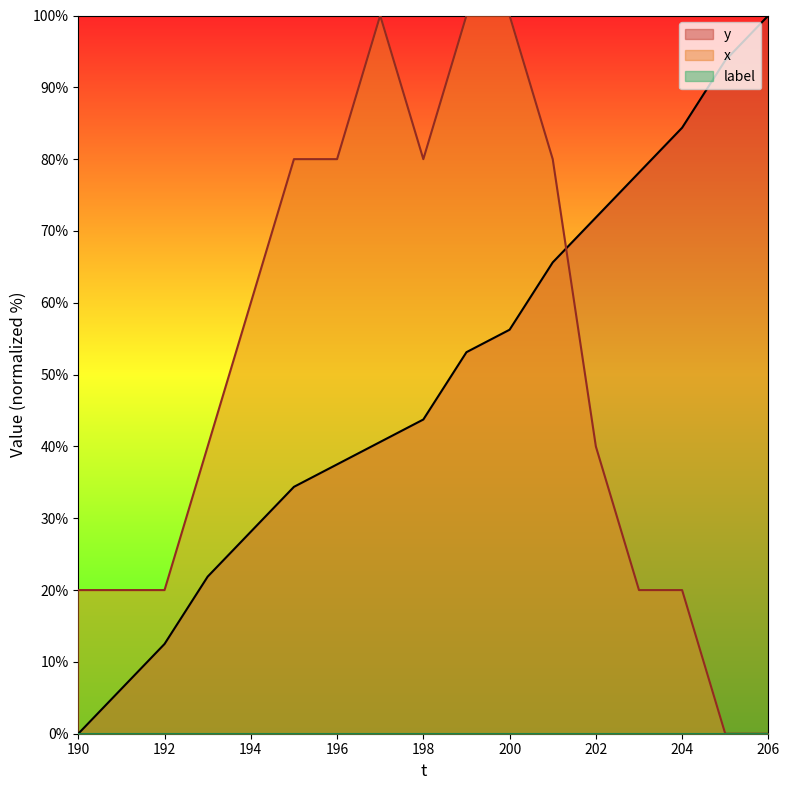

Reading right to left, list all the values displayed in this chart.

y: 206=100.0	205=93.8	204=84.4	203=78.1	202=71.9	201=65.6	200=56.2	199=53.1	198=43.8	197=40.6	196=37.5	195=34.4	194=28.1	193=21.9	192=12.5	191=6.2	190=0.0
x: 206=0.0	205=0.0	204=20.0	203=20.0	202=40.0	201=80.0	200=100.0	199=100.0	198=80.0	197=100.0	196=80.0	195=80.0	194=60.0	193=40.0	192=20.0	191=20.0	190=20.0